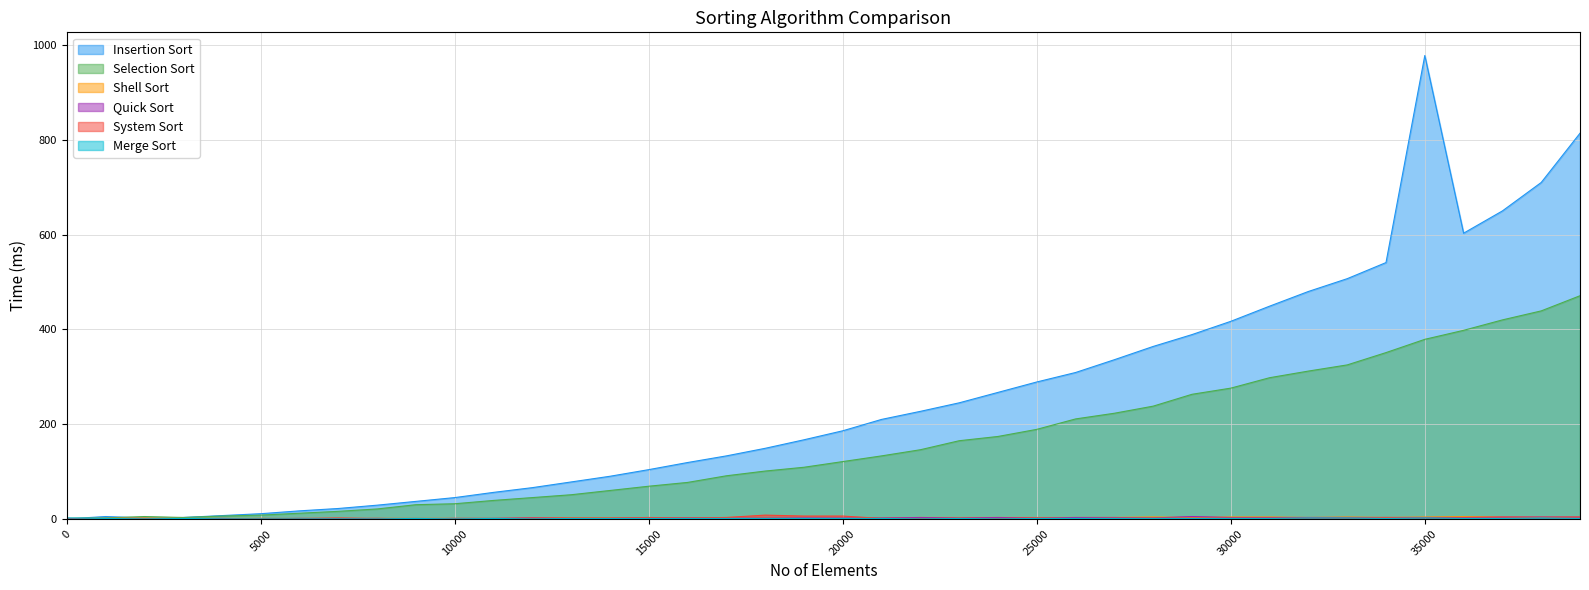

Is it true that System Sort equals 3 at 16000?

False